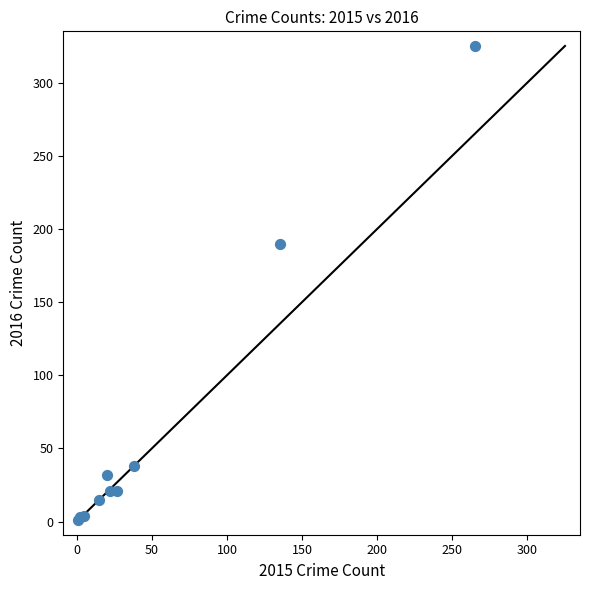

What Y value in the scatter plot is closest to 163?

190